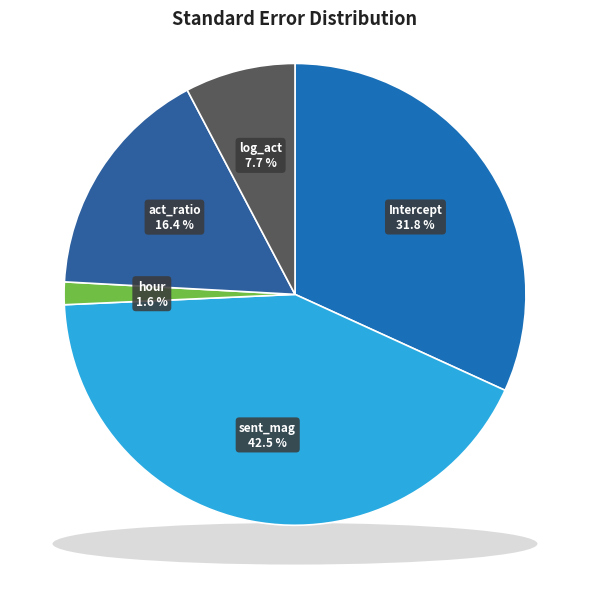

The Intercept slice represents 32% of the pie. True or false?

True